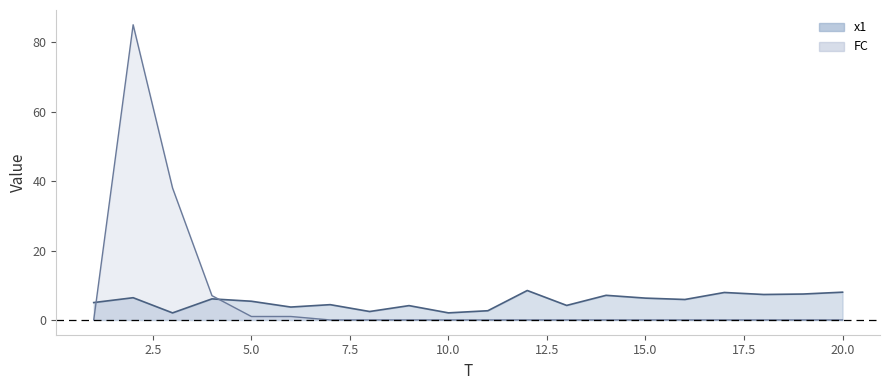

At which category does FC reach its first local peak?

2